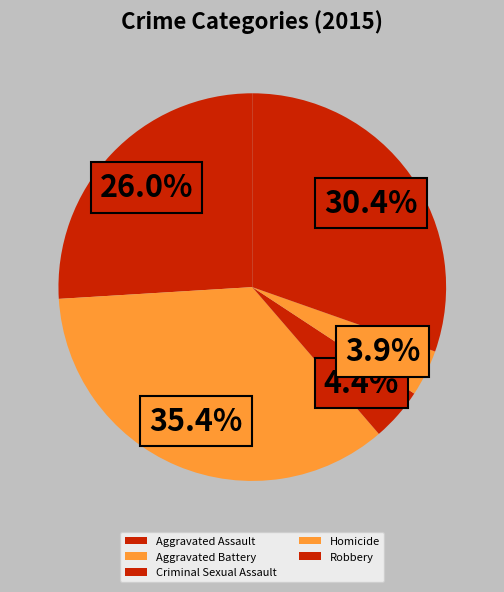

How many slices are in this pie chart?

5